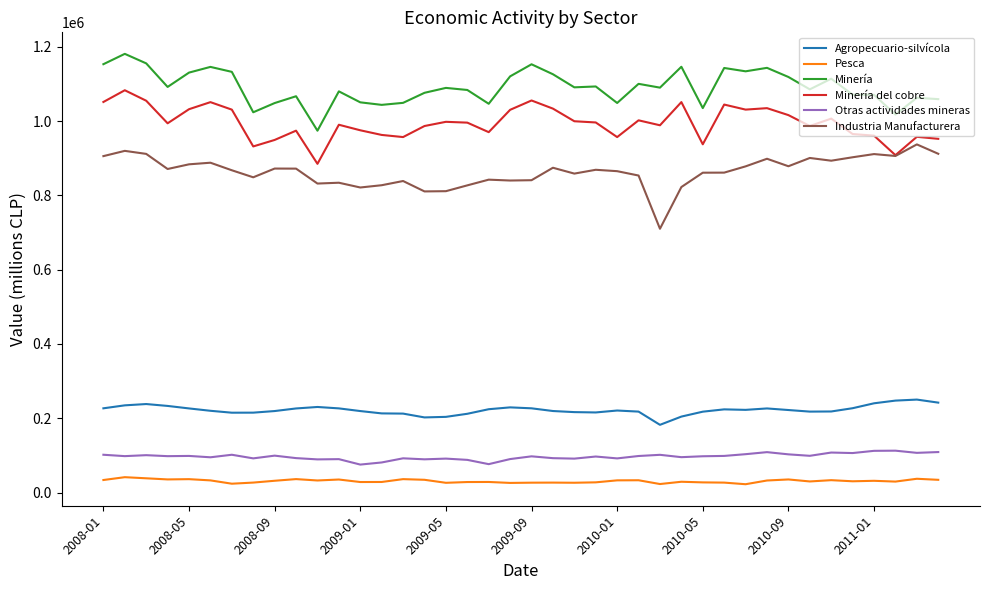

What is the maximum value for Industria Manufacturera?

937064